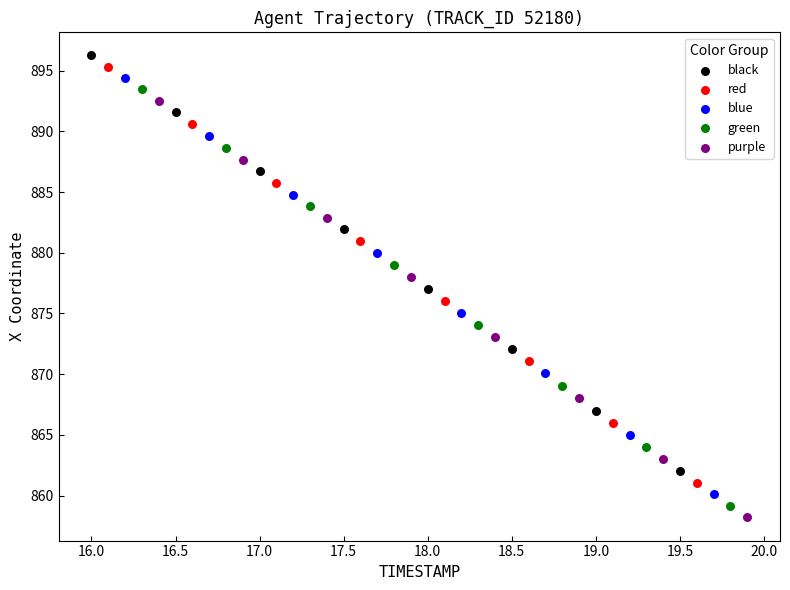

Which series has the widest spread of Y values?

purple